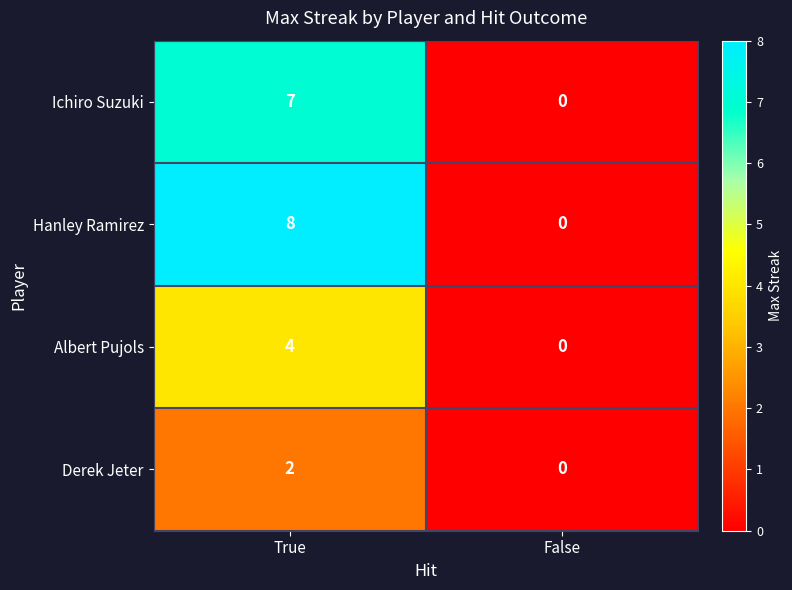

What value does the Hanley Ramirez series have at True?

8